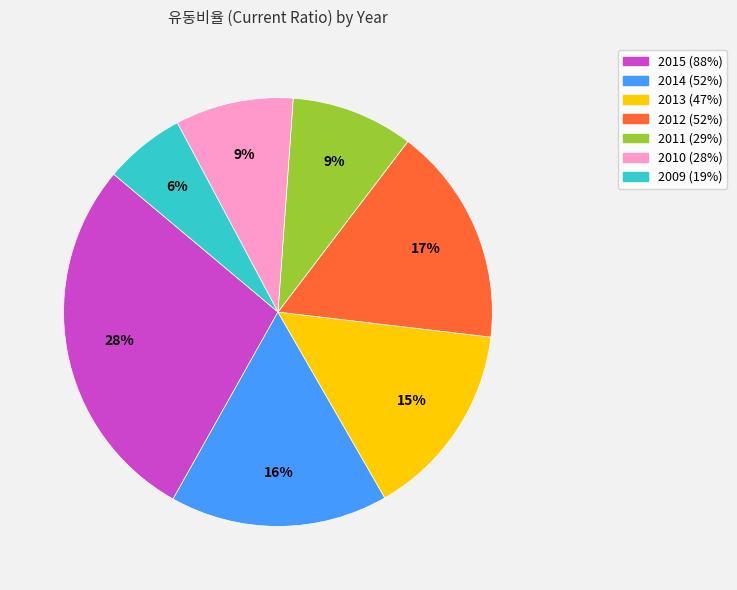

Is there any slice that represents more than half of the pie?

No